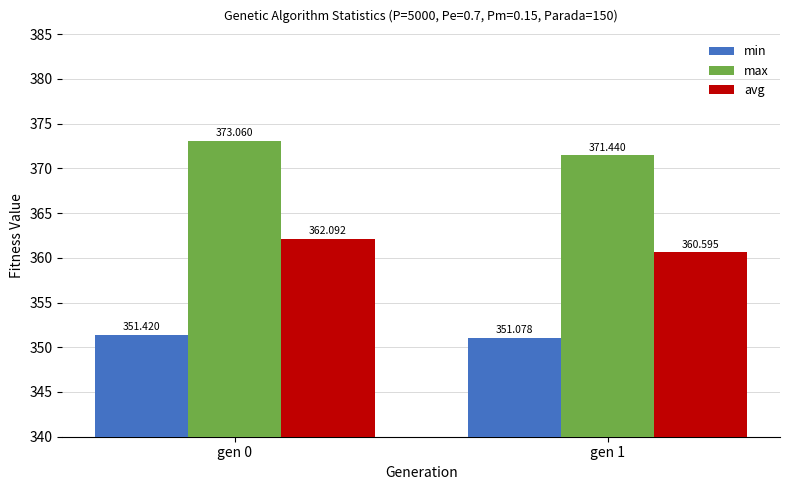

Reading left to right, extract all data points from this chart.

min: 351.4	351.1
max: 373.1	371.4
avg: 362.1	360.6